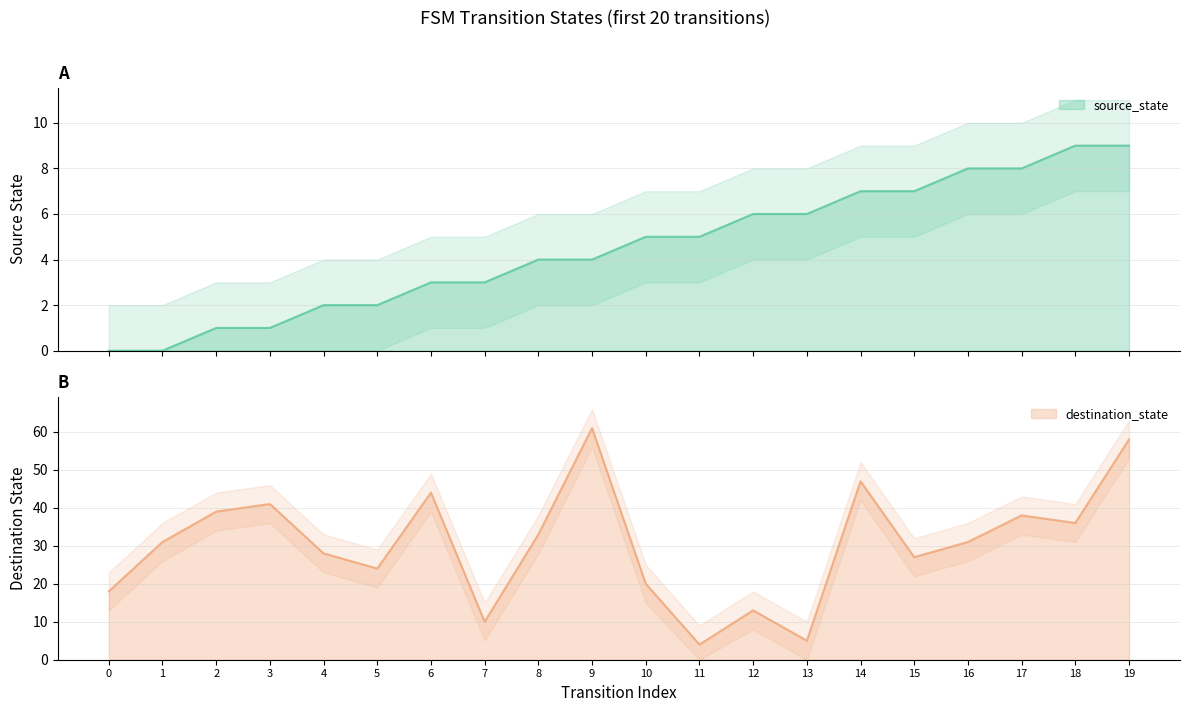

Reading left to right, transcribe all the data shown in this chart.

source_state: 0=0	1=0	2=1	3=1	4=2	5=2	6=3	7=3	8=4	9=4	10=5	11=5	12=6	13=6	14=7	15=7	16=8	17=8	18=9	19=9
destination_state: 0=18	1=31	2=39	3=41	4=28	5=24	6=44	7=10	8=33	9=61	10=20	11=4	12=13	13=5	14=47	15=27	16=31	17=38	18=36	19=58